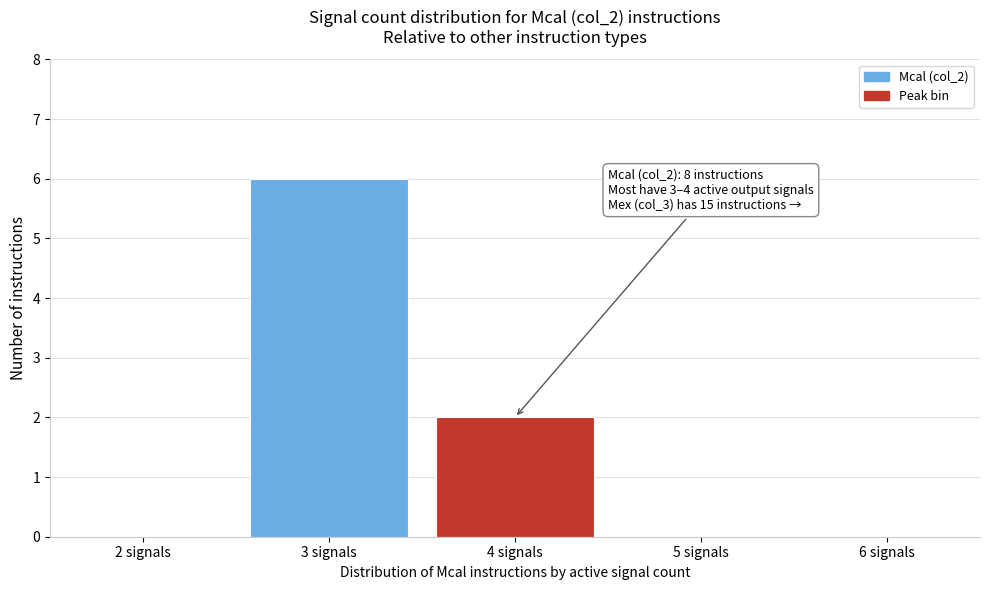

Over which range of the x-axis is the bar tallest?

2.5 to 3.5